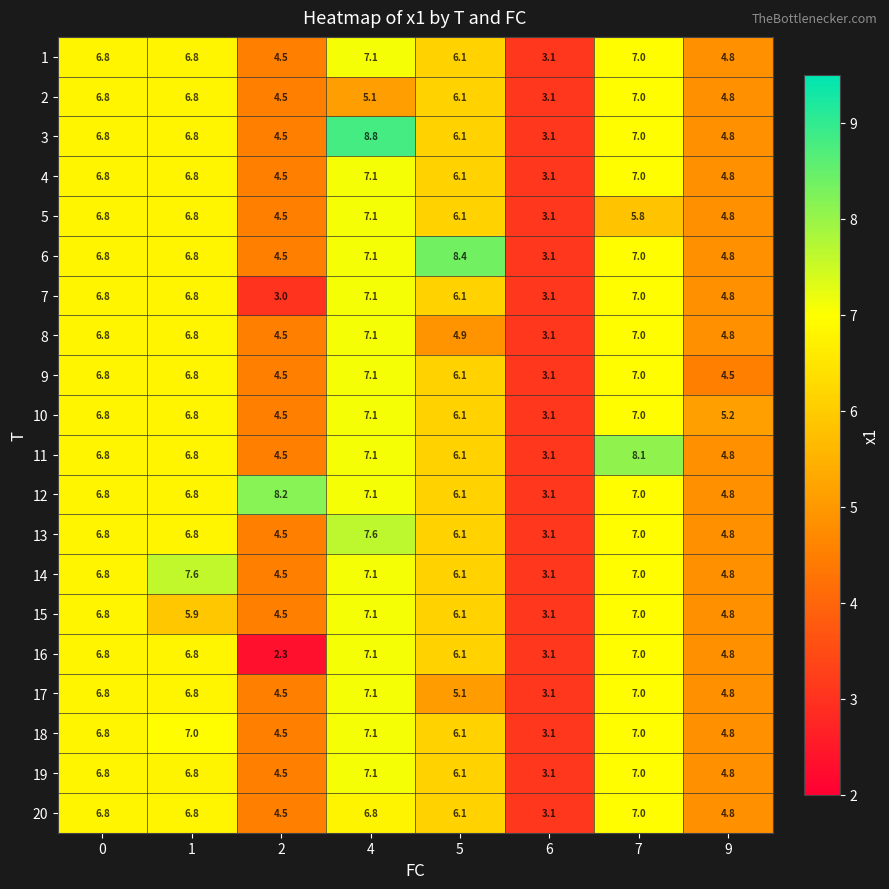

The 13 series shows 7.3 at 9. True or false?

False